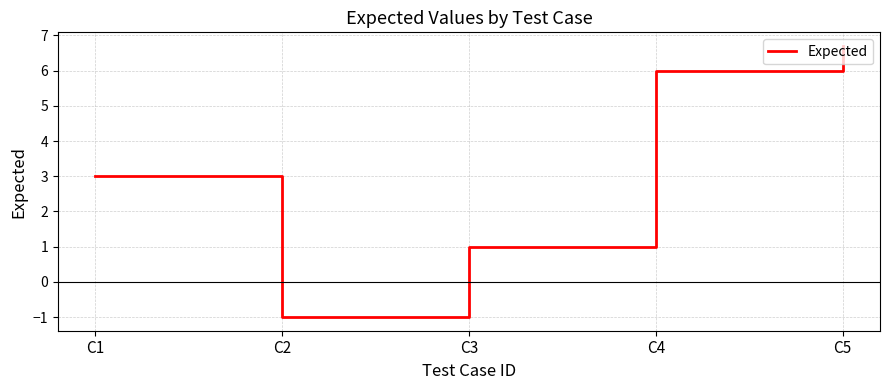

What is the difference between the maximum and second lowest values?

5.7